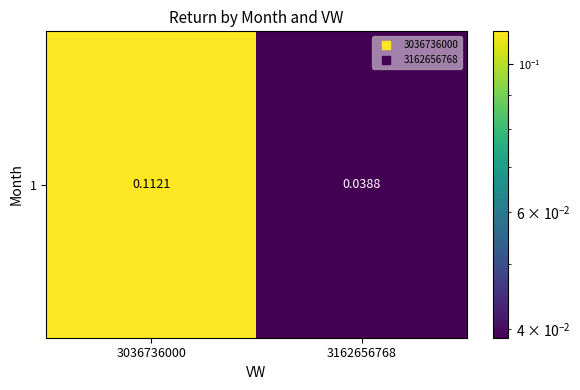

At which category does the chart reach its minimum across all series?

3162656768